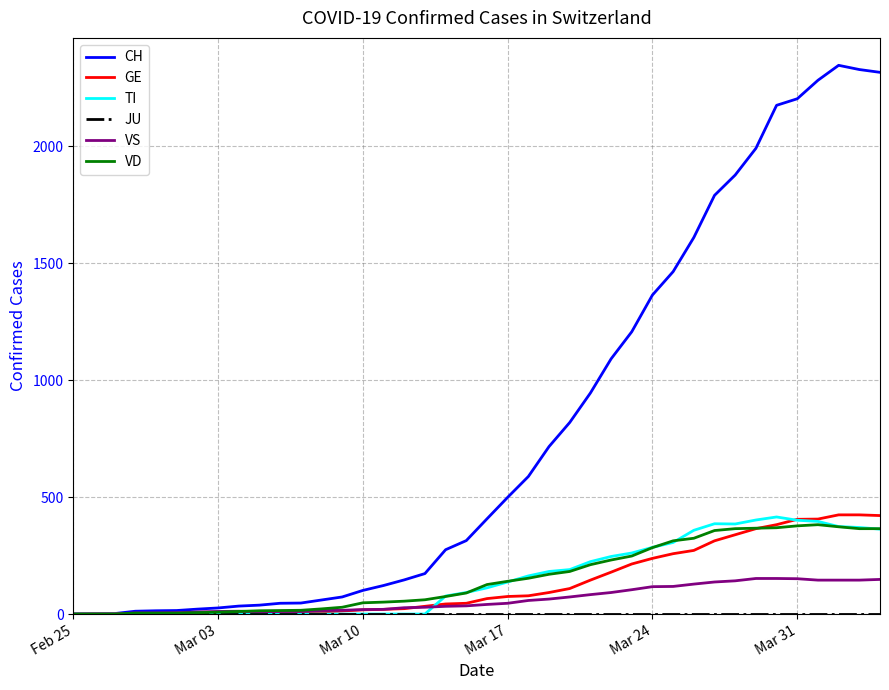

Which series has the widest spread of values?

CH